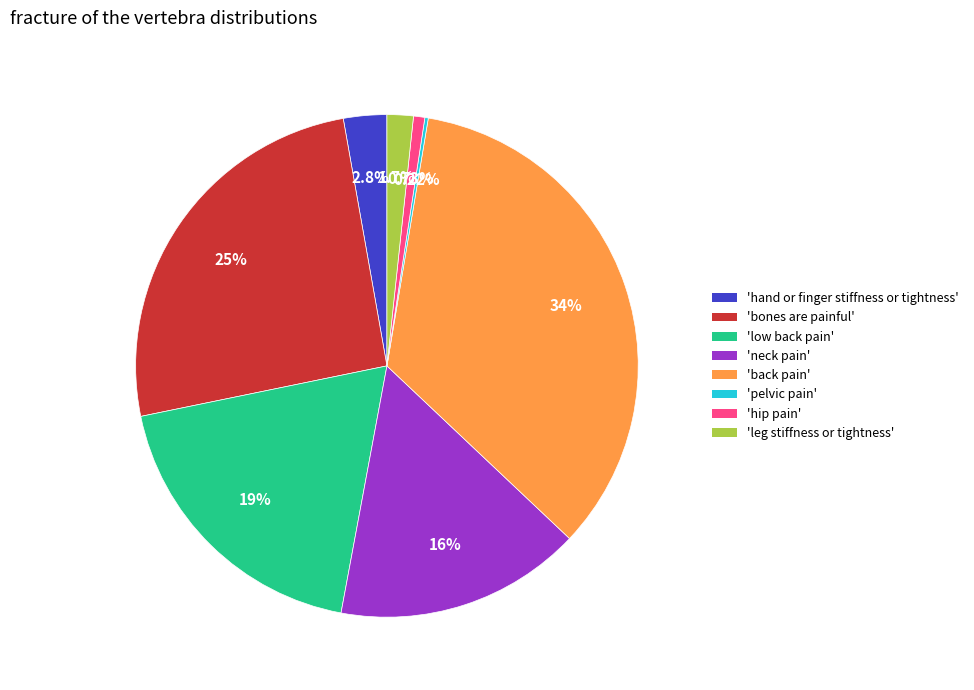

Is there a majority slice in this chart?

No